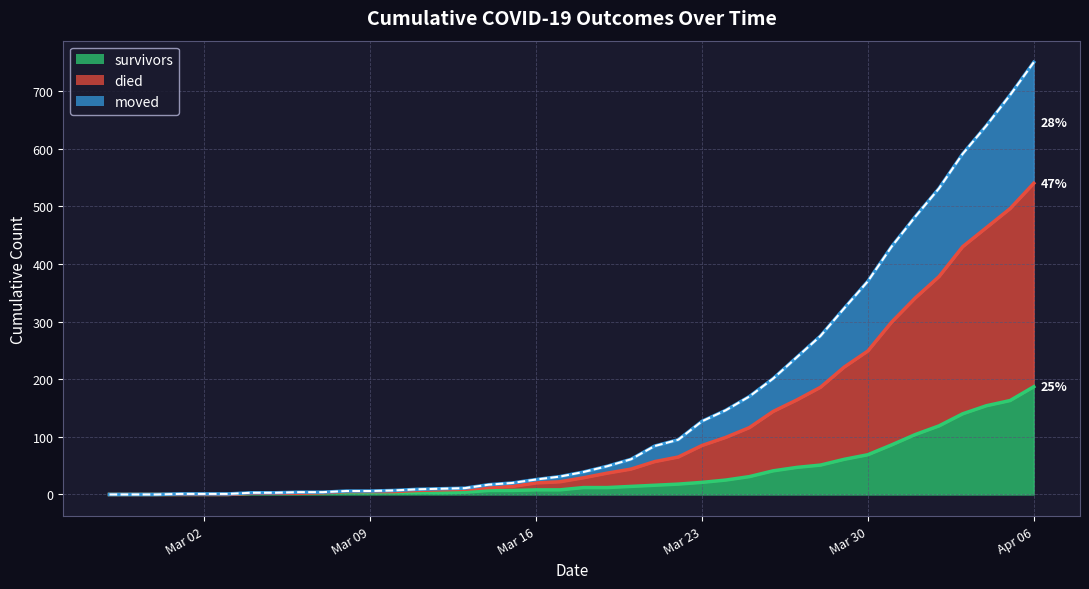

True or false: moved and survivors cross at least once.

False